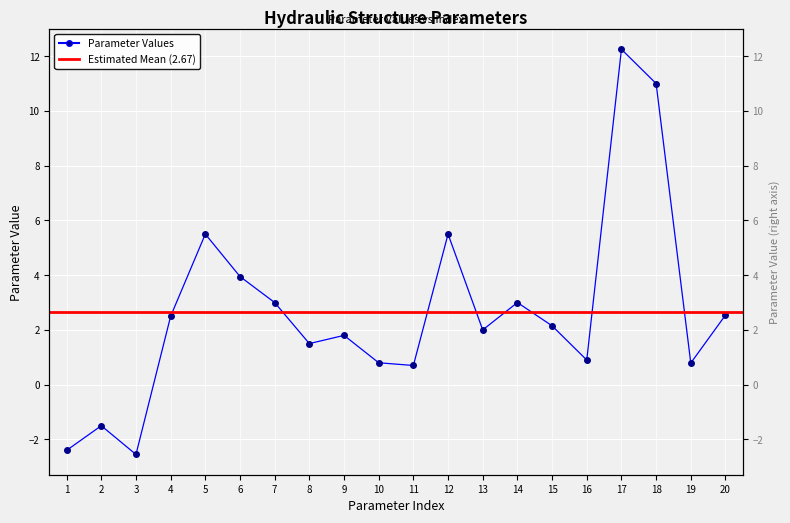

What value does the data have at 12?

5.5